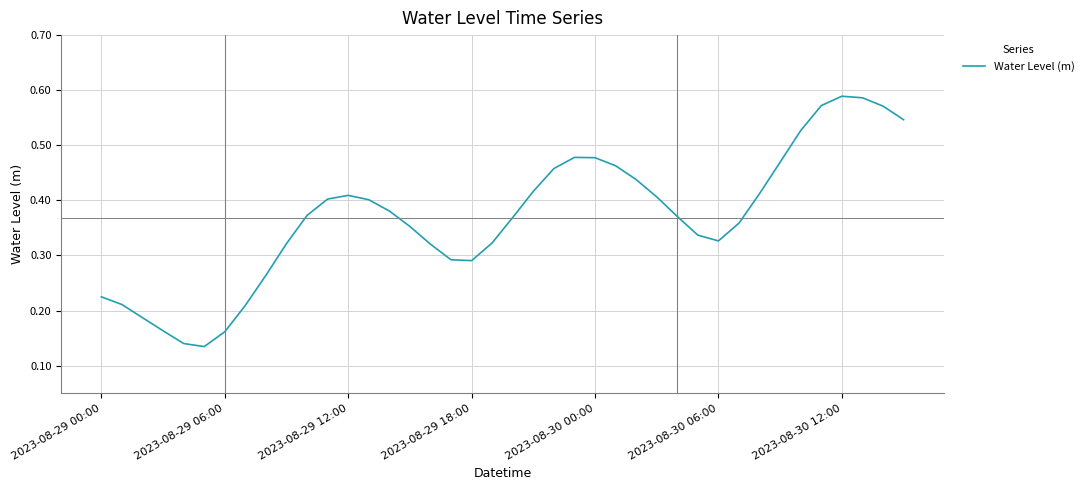

Does the chart display data point markers on the line(s)?

No